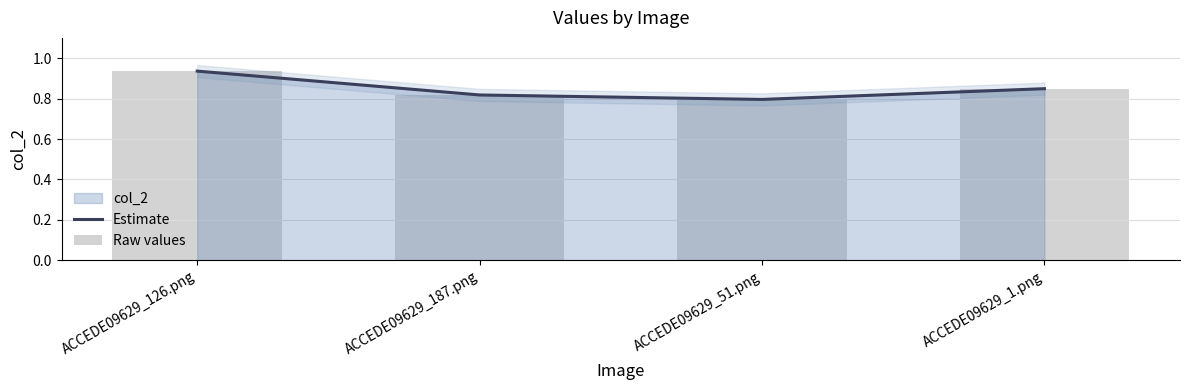

What is the label of the 2nd bar from the left?

ACCEDE09629_187.png